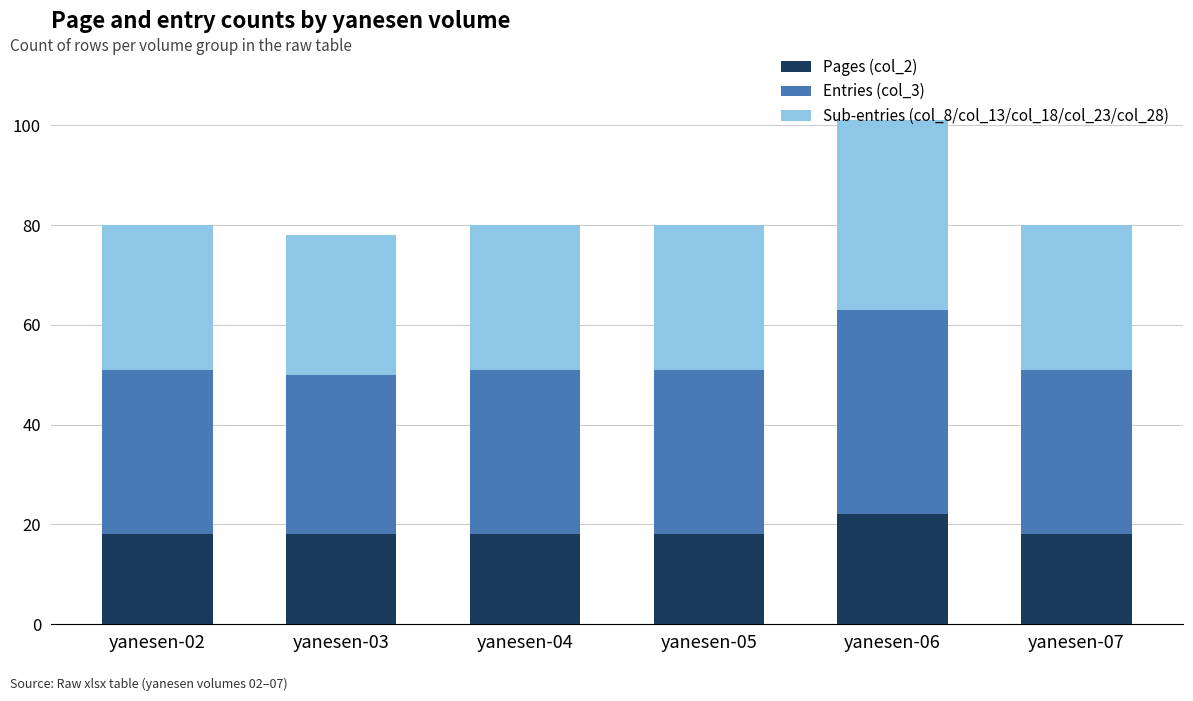

The Pages (col_2) series shows 31 at yanesen-05. True or false?

False